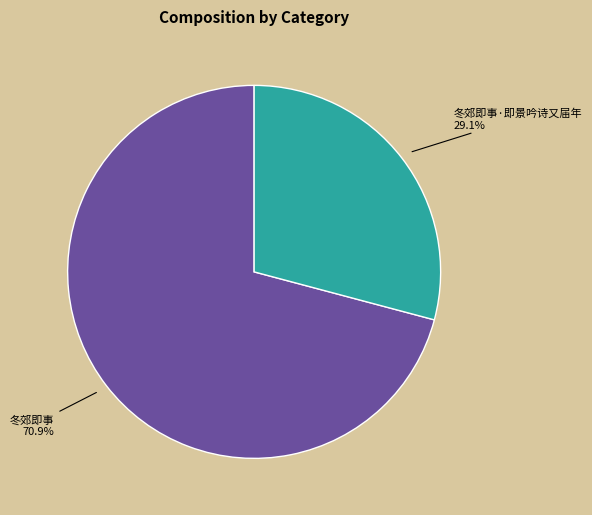

Is there a majority slice in this chart?

Yes